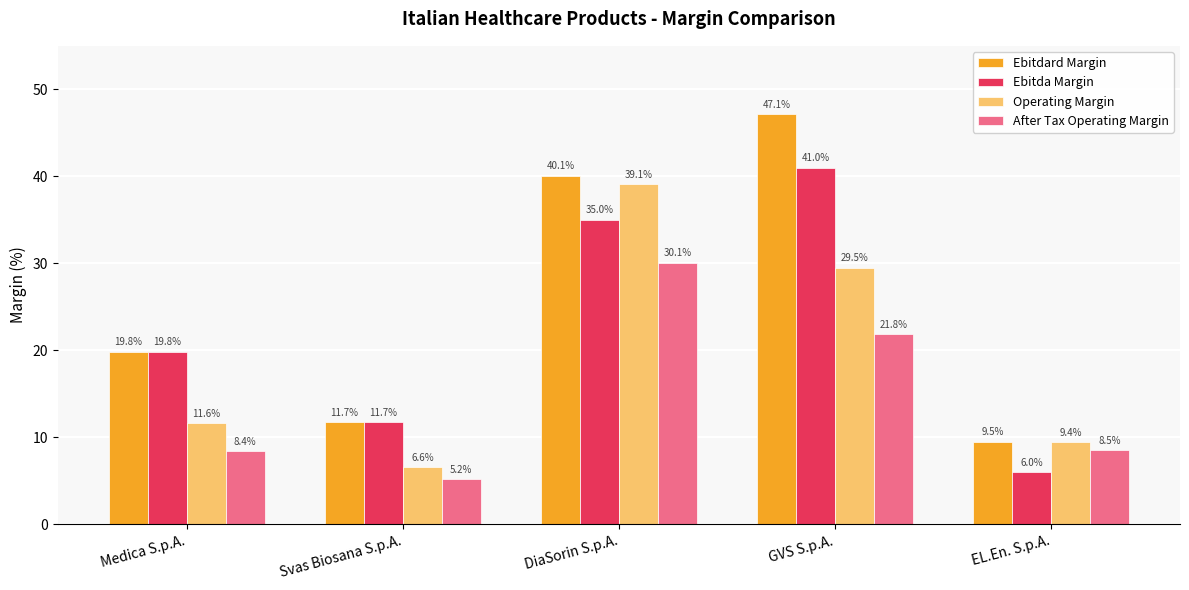

What is the average value of the After Tax Operating Margin series?

14.8